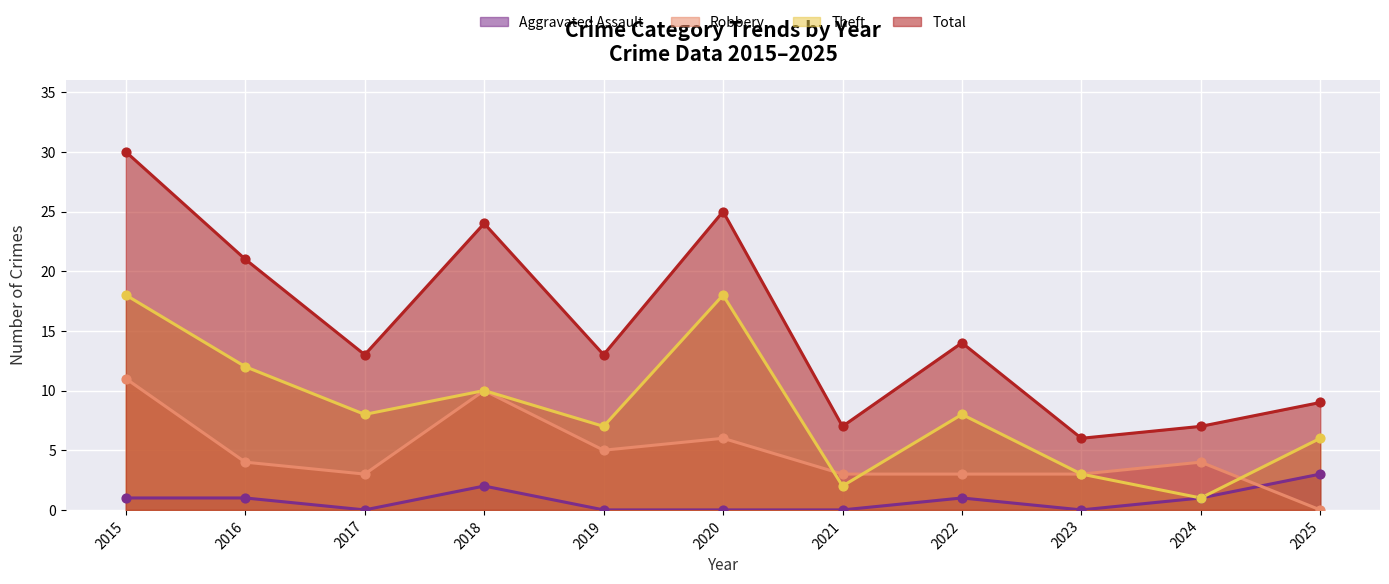

At how many categories does at least one series exceed 10?

7